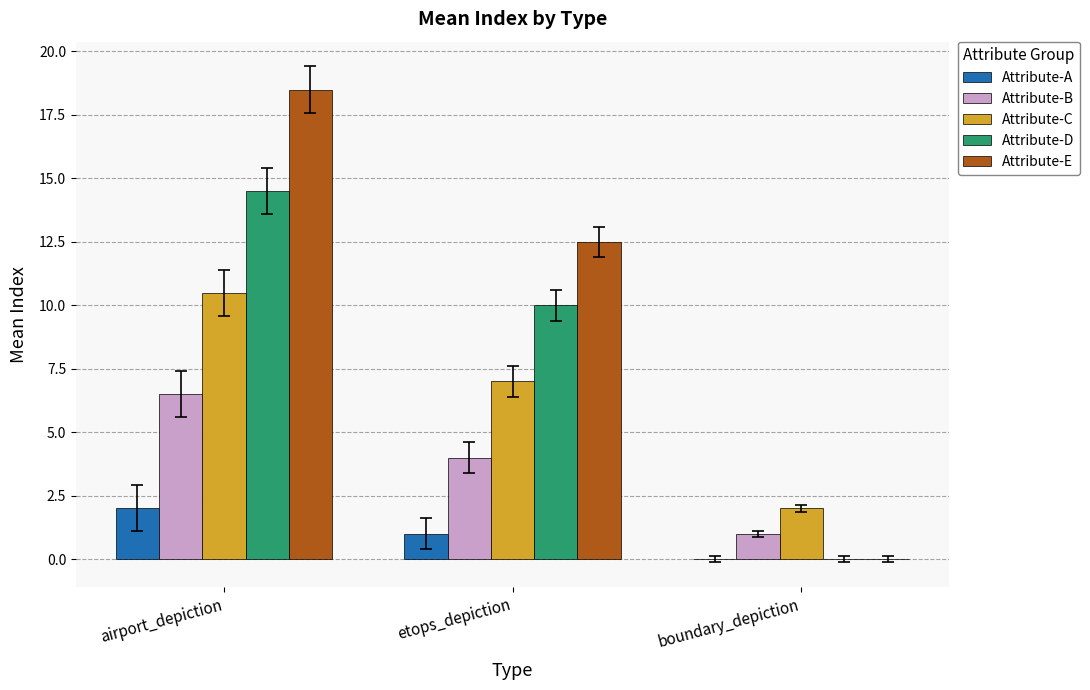

Reading right to left, extract all data points from this chart.

Attribute-A: boundary_depiction=0.0	etops_depiction=1.0	airport_depiction=2.0
Attribute-B: boundary_depiction=1.0	etops_depiction=4.0	airport_depiction=6.5
Attribute-C: boundary_depiction=2.0	etops_depiction=7.0	airport_depiction=10.5
Attribute-D: boundary_depiction=0.0	etops_depiction=10.0	airport_depiction=14.5
Attribute-E: boundary_depiction=0.0	etops_depiction=12.5	airport_depiction=18.5